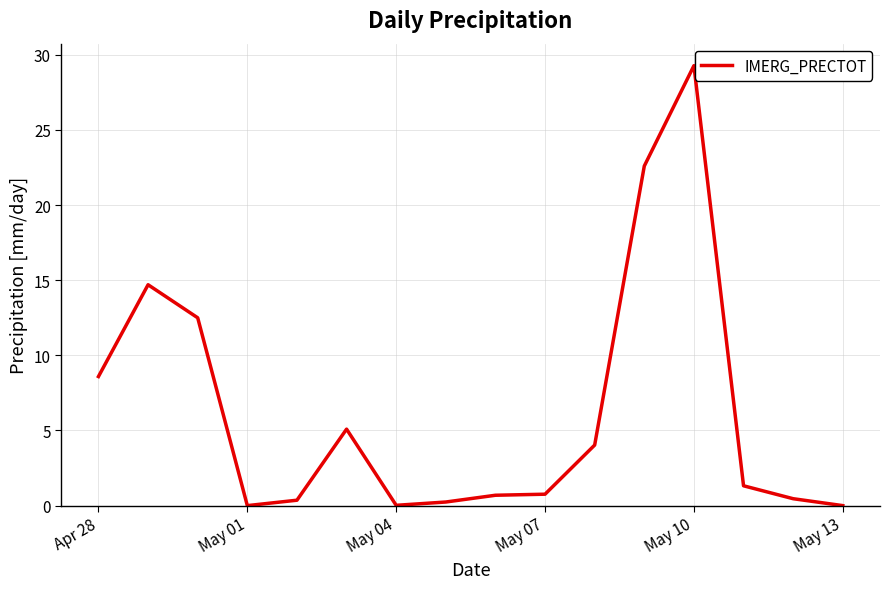

What is the difference between the maximum and minimum values?

29.3